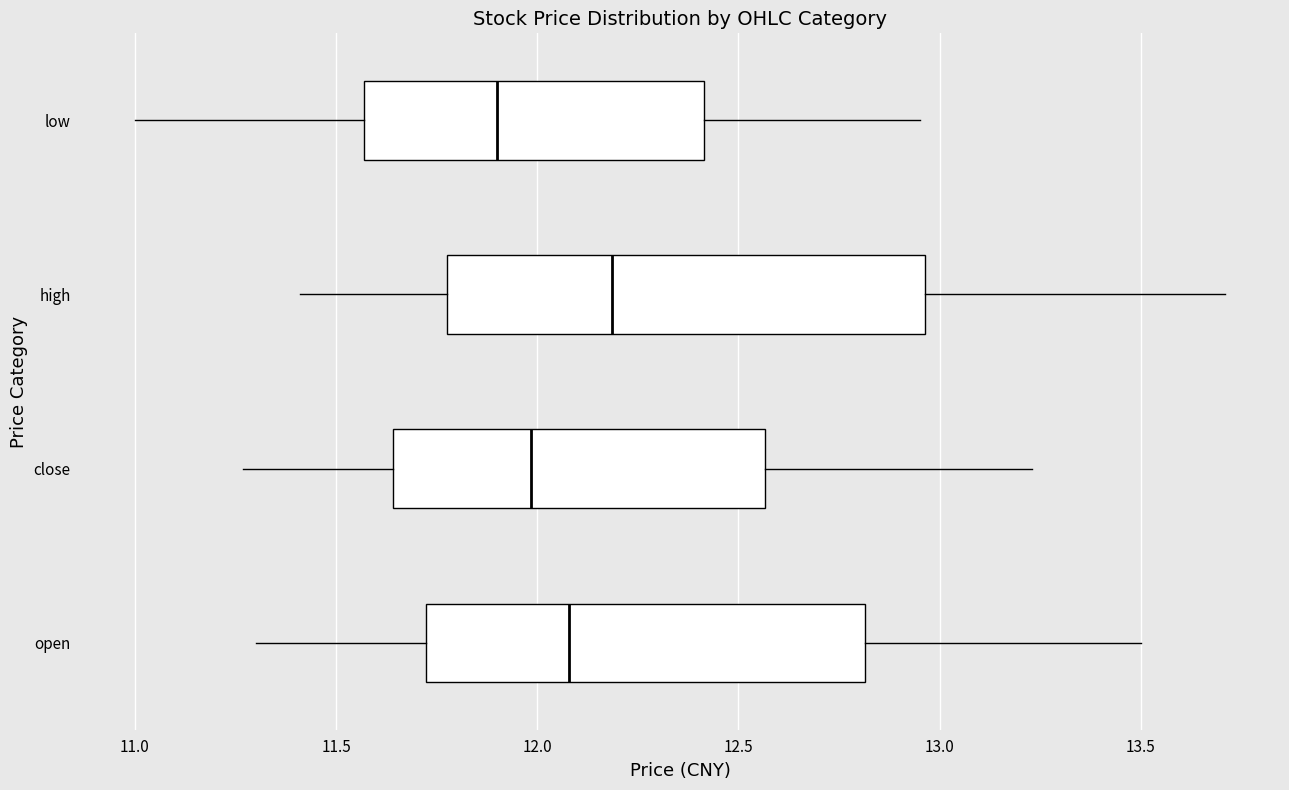

Which box is the widest, from its left edge to its right edge?

high